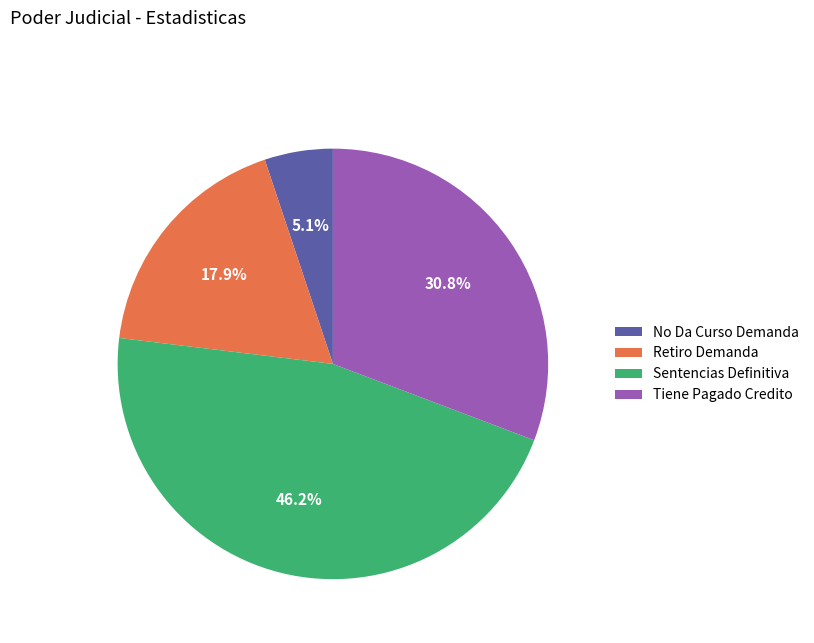

What is the ratio of the value at Retiro Demanda to the value at No Da Curso Demanda?

3.5